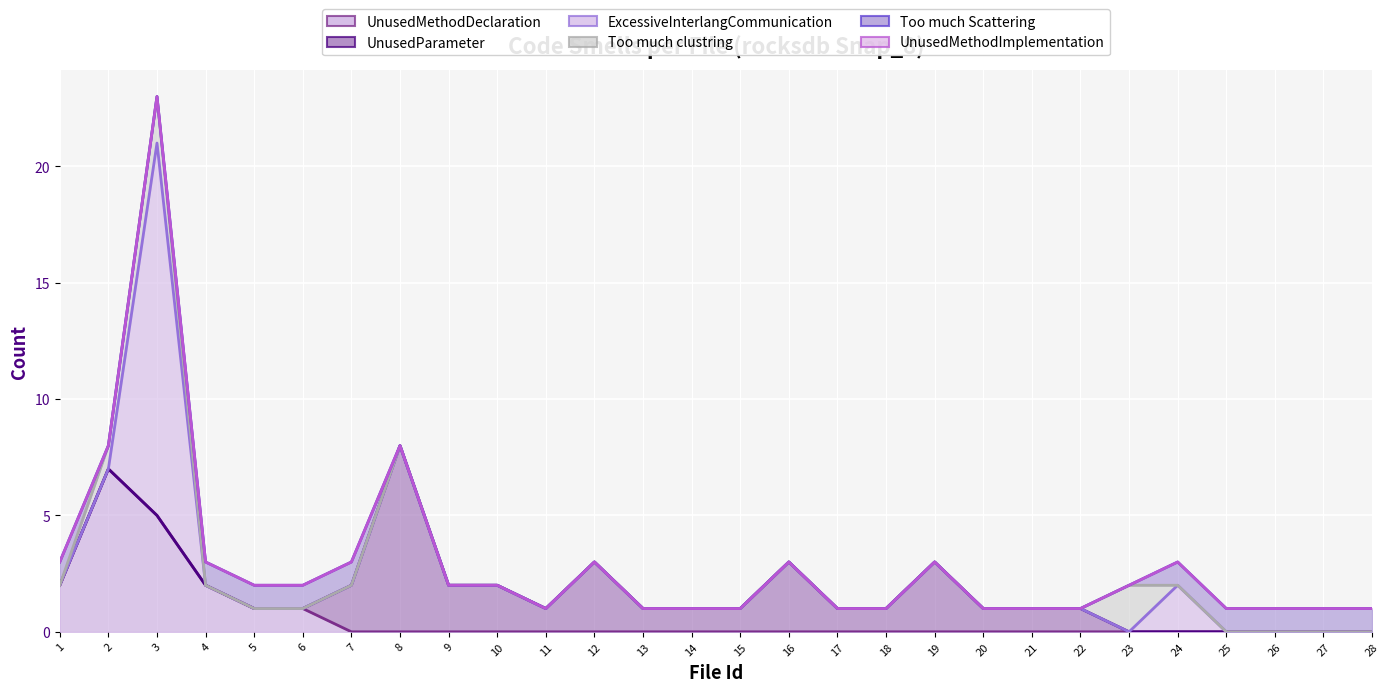

Is it true that UnusedParameter equals 0 at 2?

True